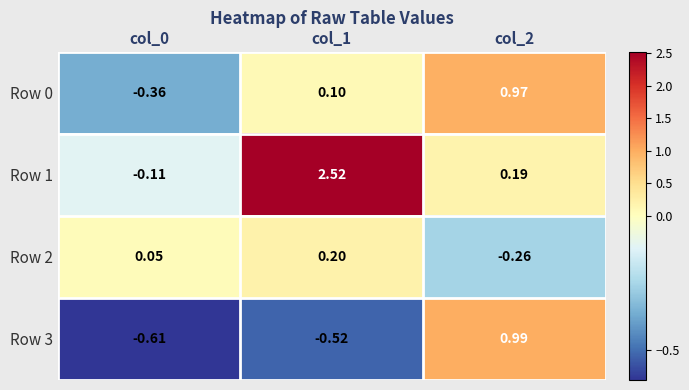

What is the greatest value displayed?

2.5